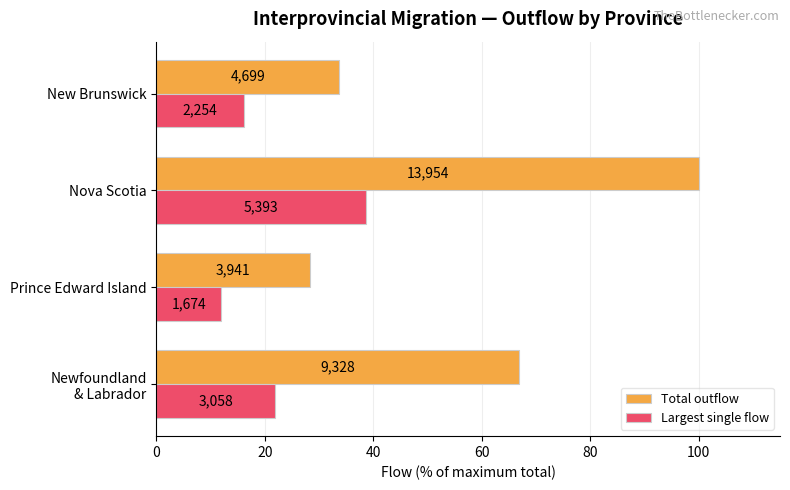

What are all the series names shown in the legend?

Total outflow, Largest single flow